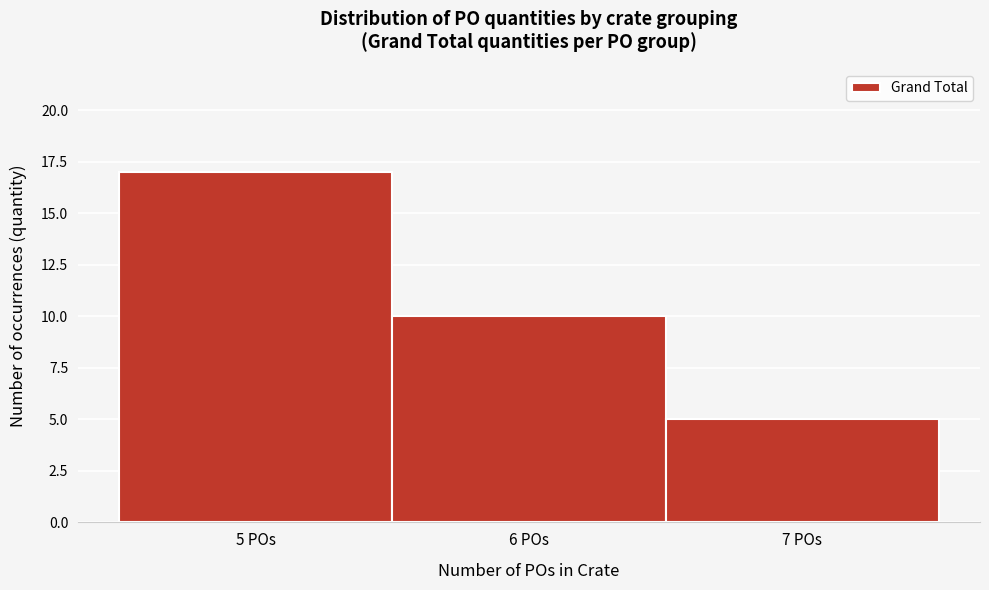

Reading left to right, transcribe this chart: for each bar, give the range it covers on the x-axis and its height. The values are not printed on the chart, so give them approximately, as read against the axis.

4.5 to 5.5: 17
5.5 to 6.5: 10
6.5 to 7.5: 5